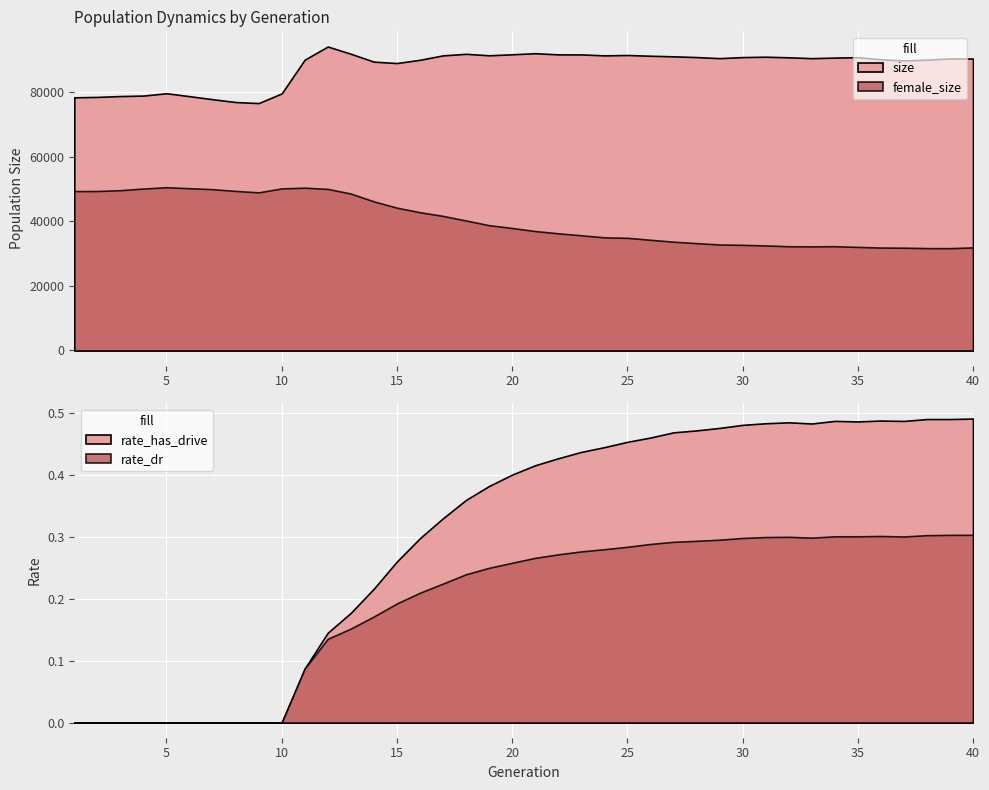

What is the difference between the highest and lowest values at 3?

78833.0